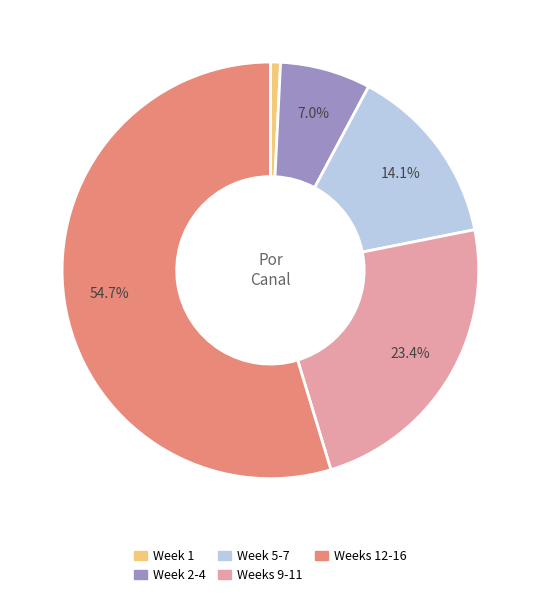

What is the smallest slice in the pie chart?

Week 1